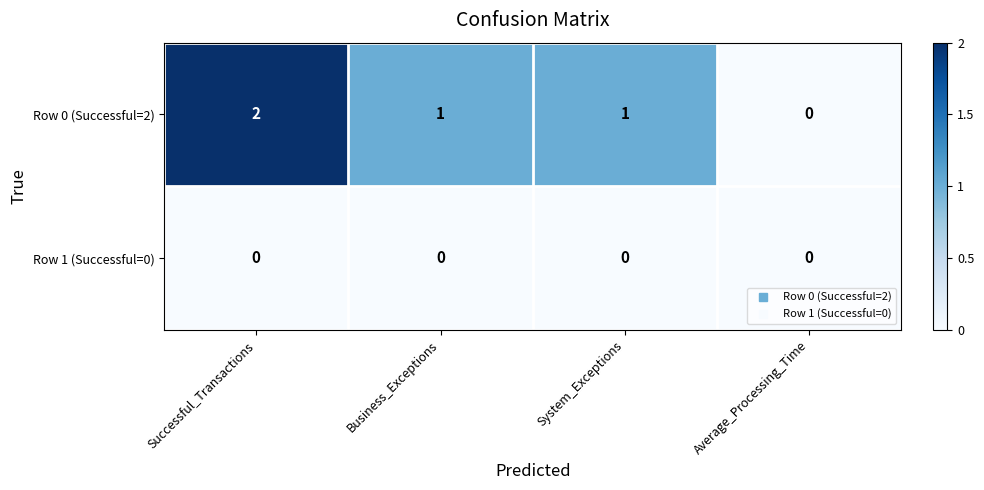

Between Business_Exceptions and Average_Processing_Time, which series saw the biggest shift?

Row 0 (Successful=2)